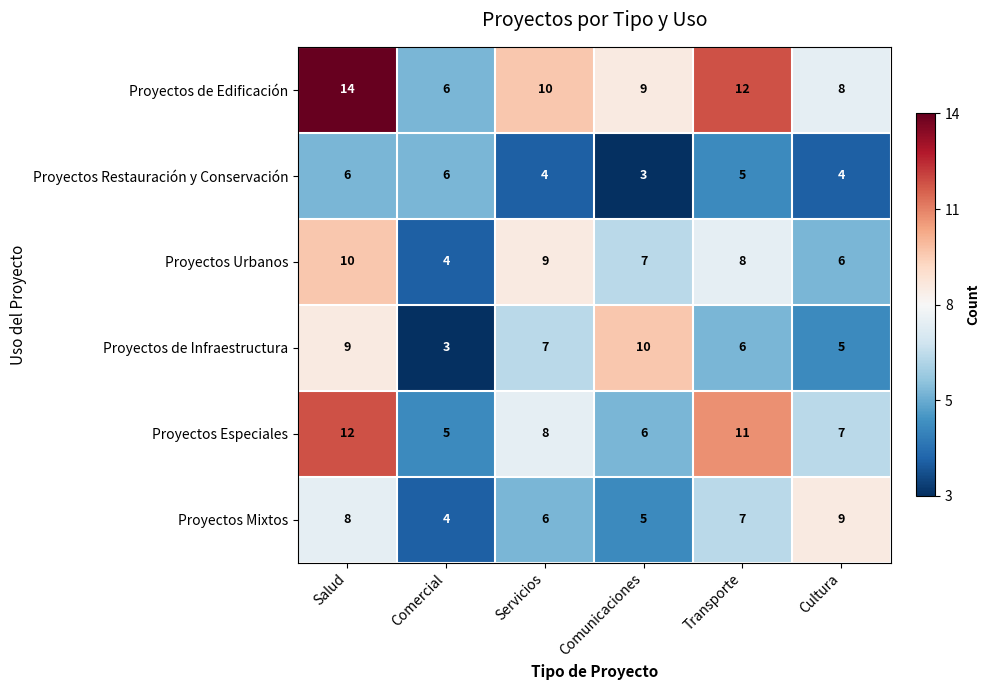

Is the value of Proyectos Especiales at Comercial greater than the value of Proyectos Urbanos at Transporte?

No